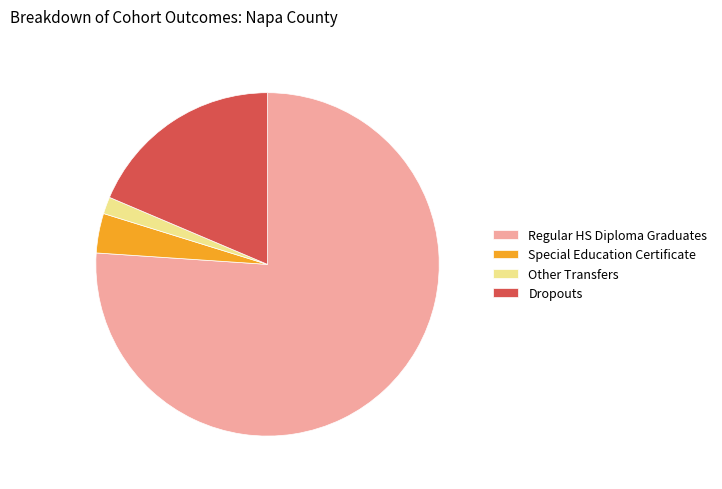

Does Other Transfers account for over 50% of the chart?

No